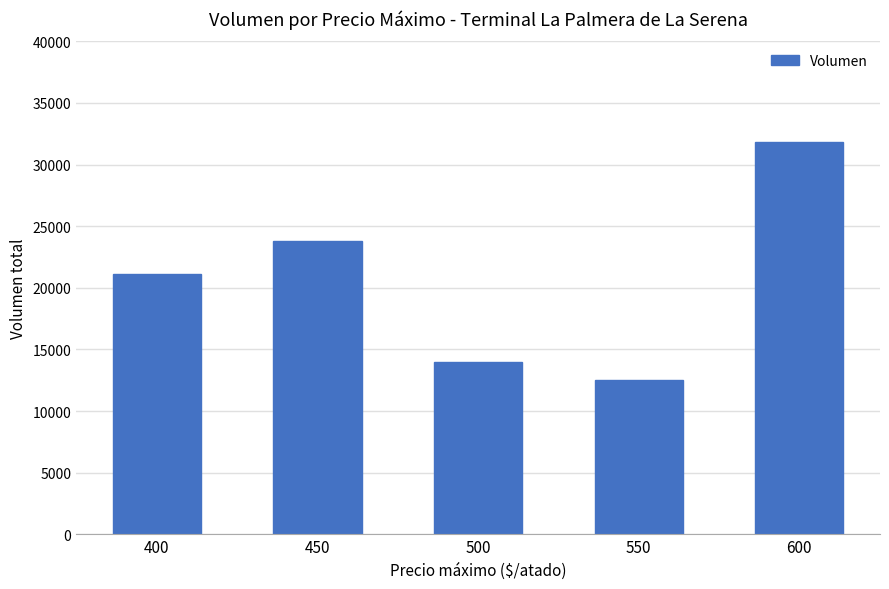

Between 450 and 550, which is larger?

450